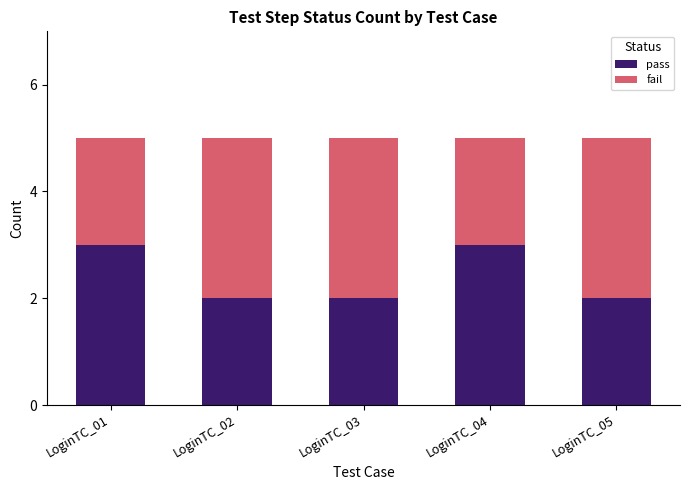

What is the value of the pass bar at the 5th from the left?

2